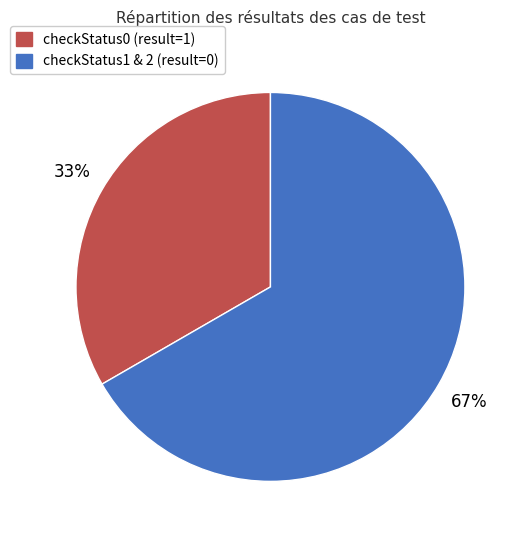

To the nearest percent, what is the average slice percentage?

50%